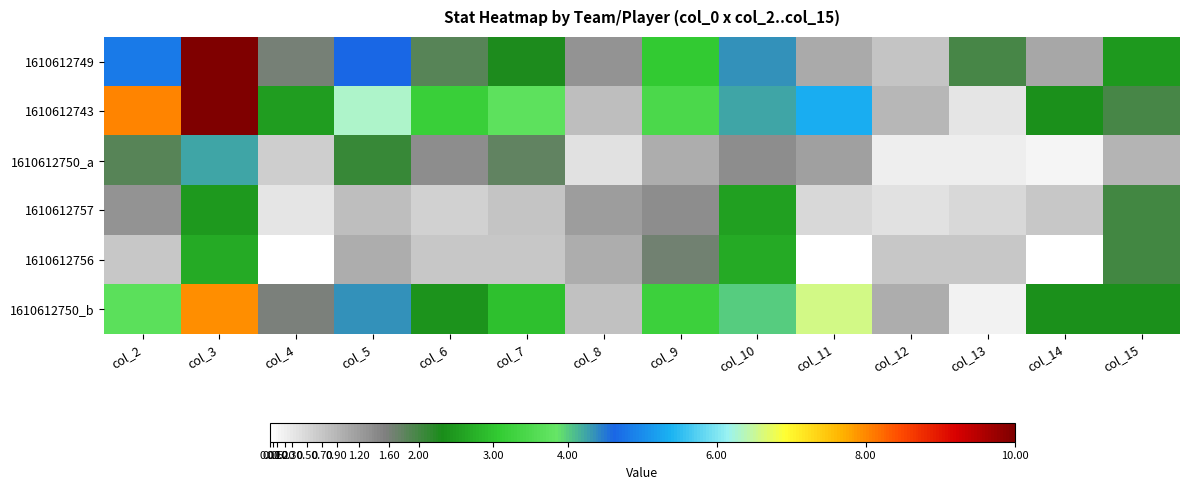

Which label corresponds to the largest value in the chart?

col_3